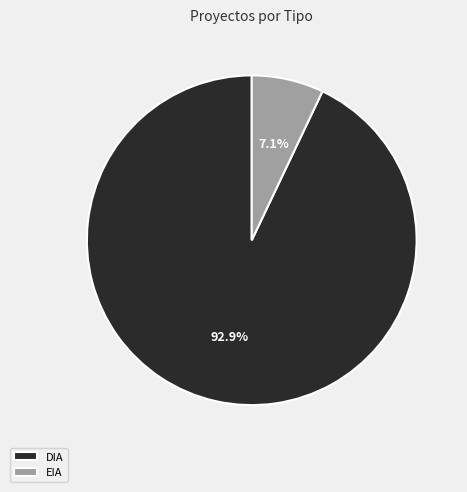

How much of the chart is everything except EIA?

92.9%